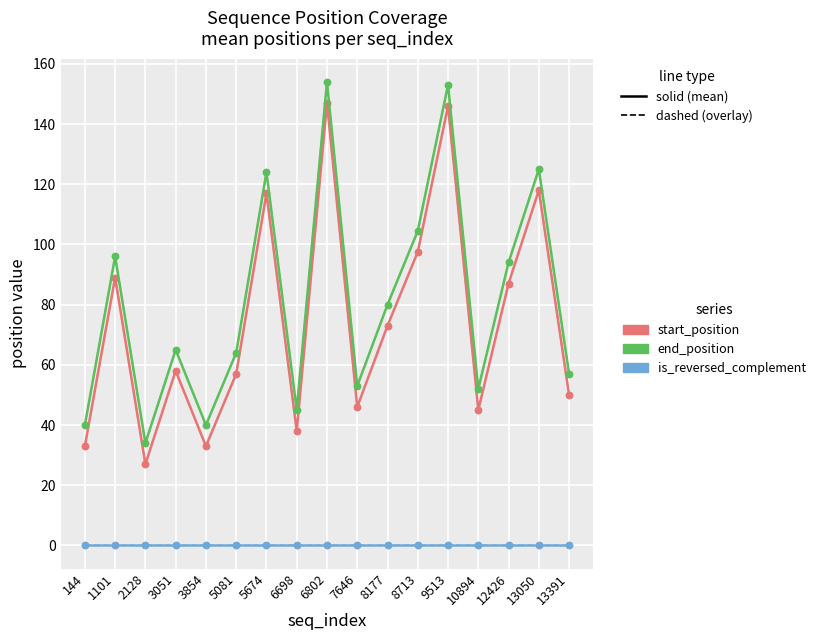

How many distinct data groups are displayed?

3